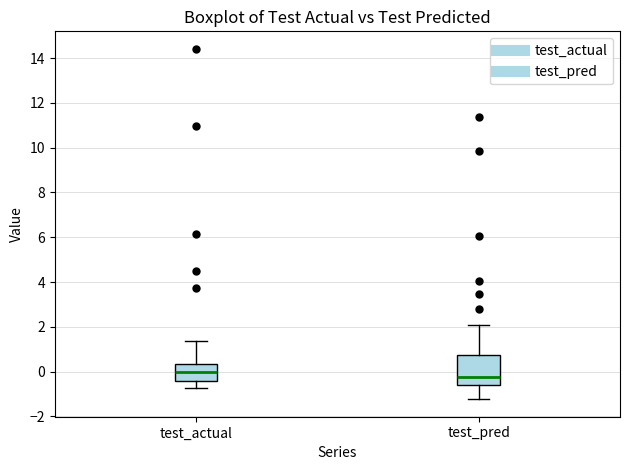

Which box has the highest median line?

test_actual